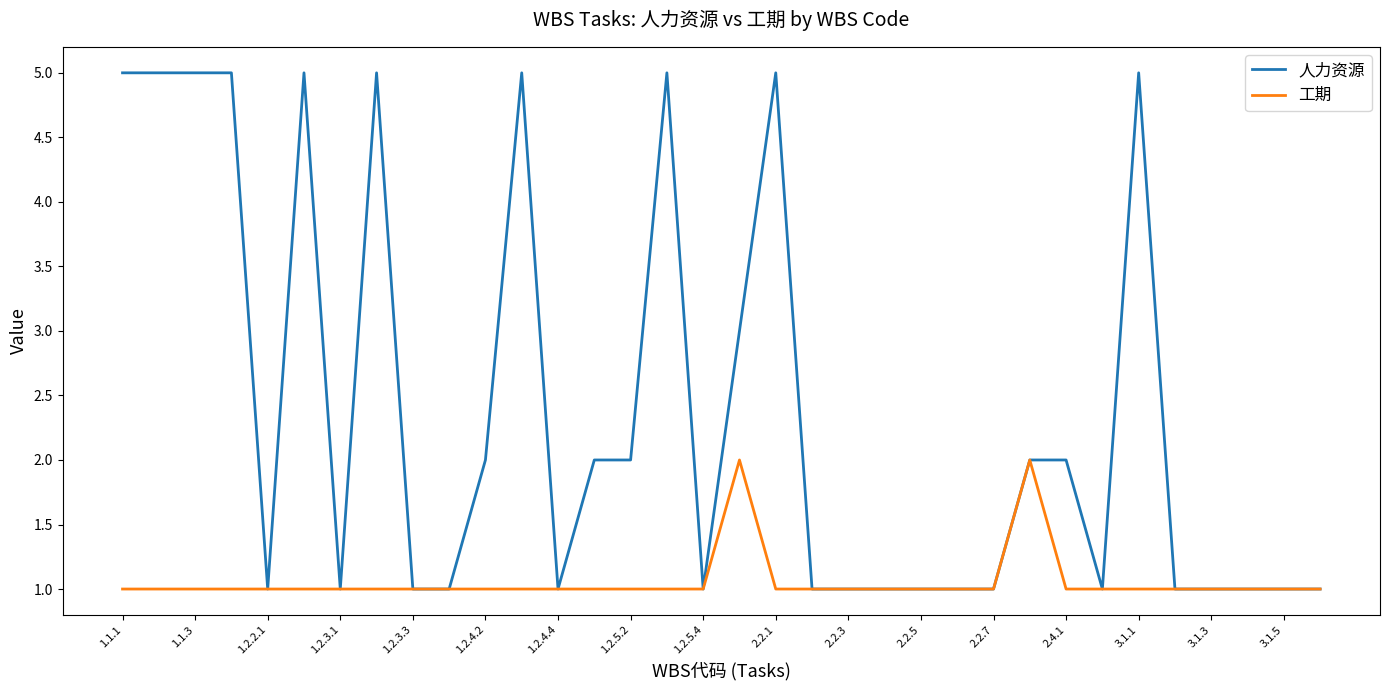

Which series has the widest spread of values?

人力资源